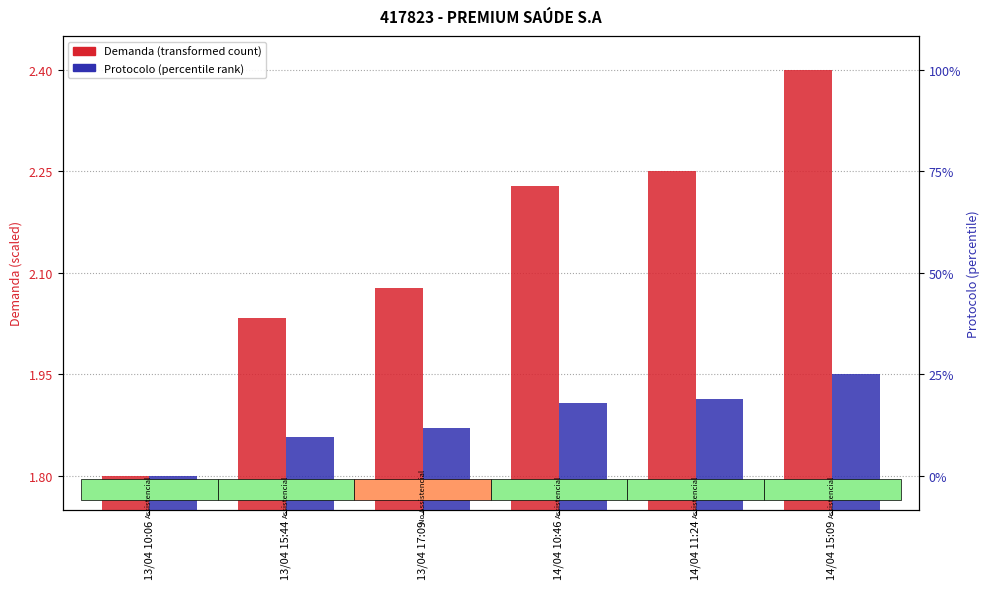

Rank the categories by Demanda (scaled) value from lowest to highest.

13/04 10:06, 13/04 15:44, 13/04 17:09, 14/04 10:46, 14/04 11:24, 14/04 15:09